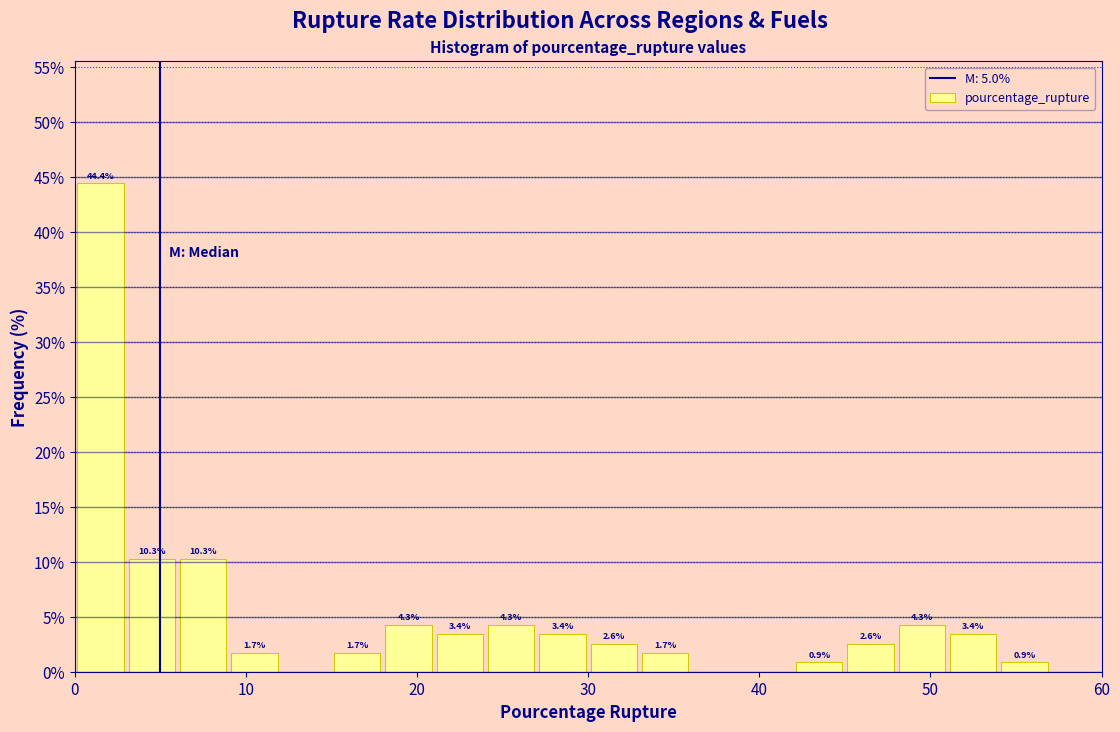

Read against the x-axis, roughly where is the centre of the tallest bar?

2